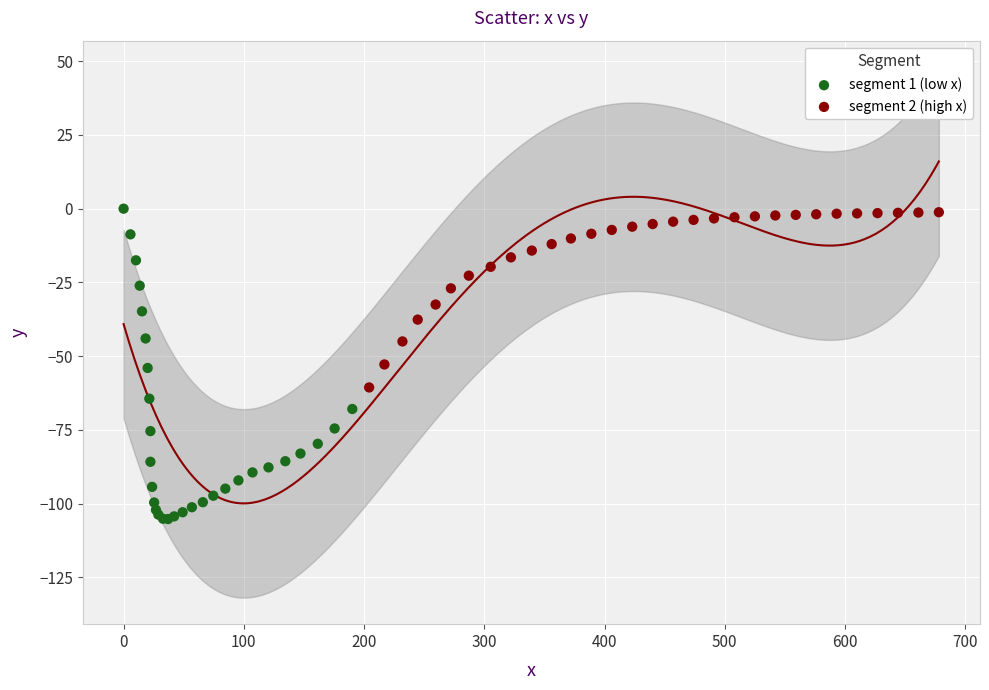

Which series contains the lowest Y value?

segment 1 (low x)